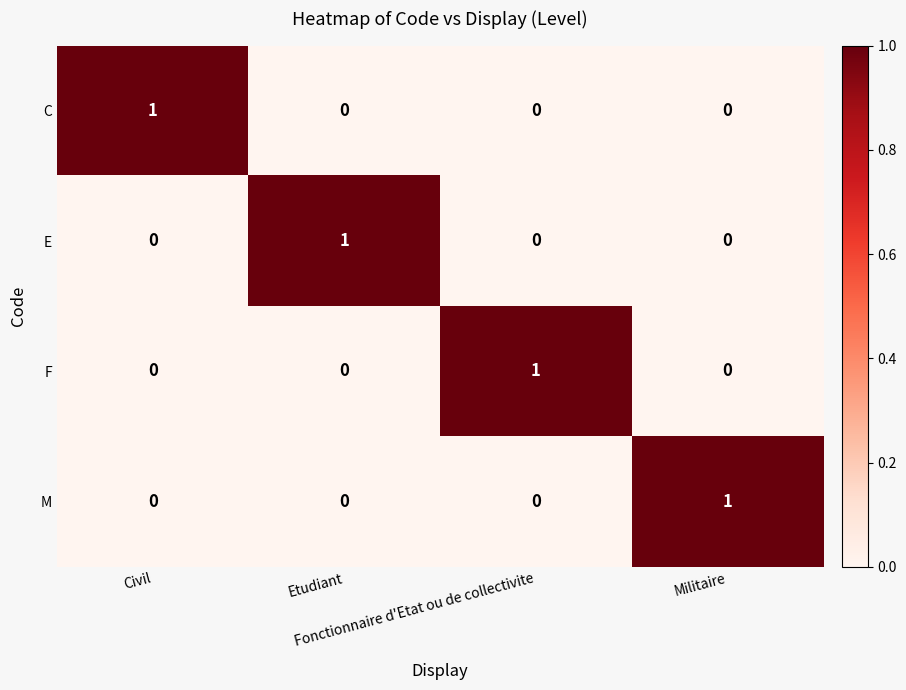

At how many categories does at least one series exceed 0?

4